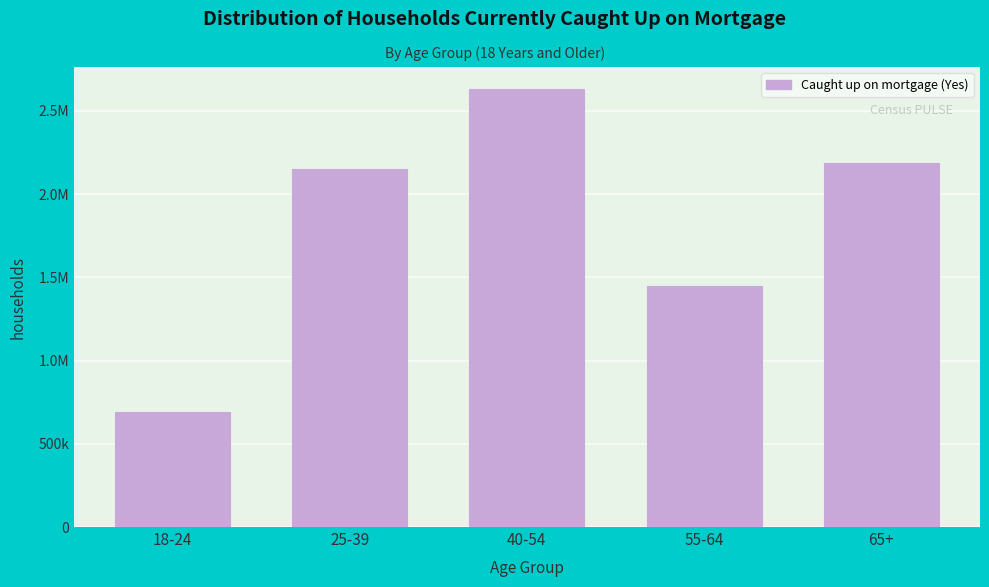

Does the chart contain any negative values?

No